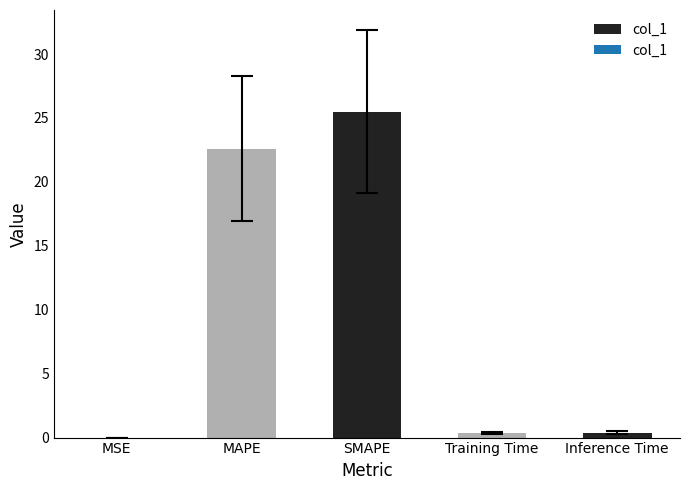

What is the sum of the values at Training Time and SMAPE?

25.8